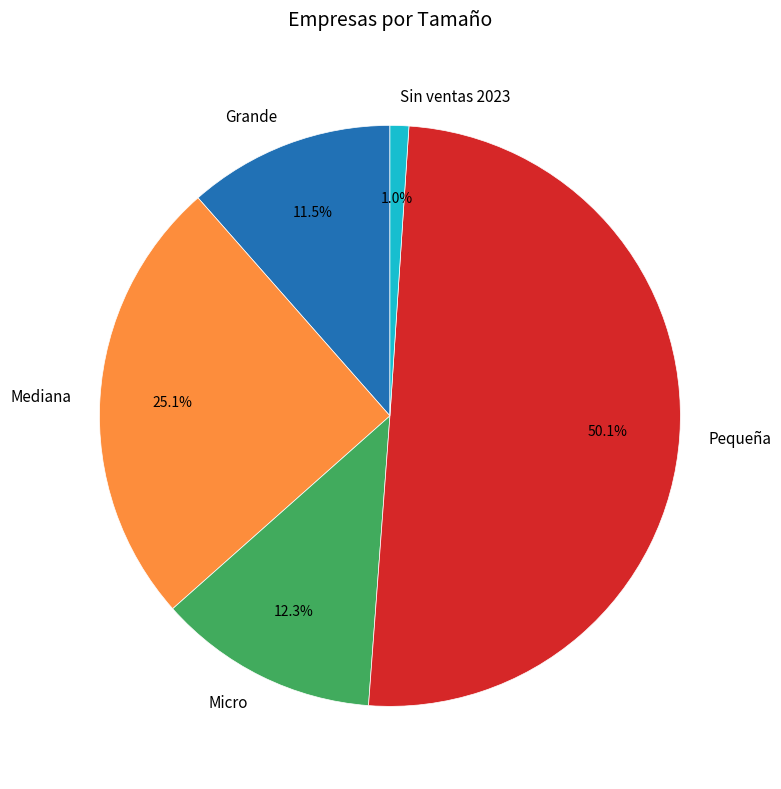

To the nearest percent, what is the average slice percentage?

20%